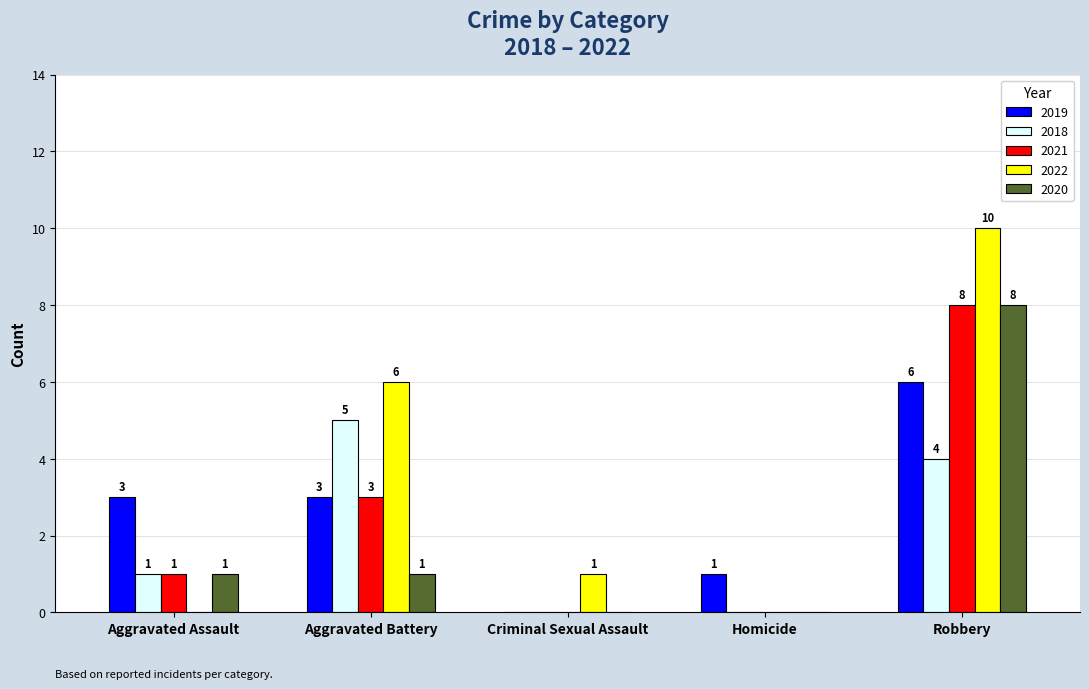

Reading left to right, what are all the values shown in this chart?

2019: 3	3	0	1	6
2018: 1	5	0	0	4
2021: 1	3	0	0	8
2022: 0	6	1	0	10
2020: 1	1	0	0	8